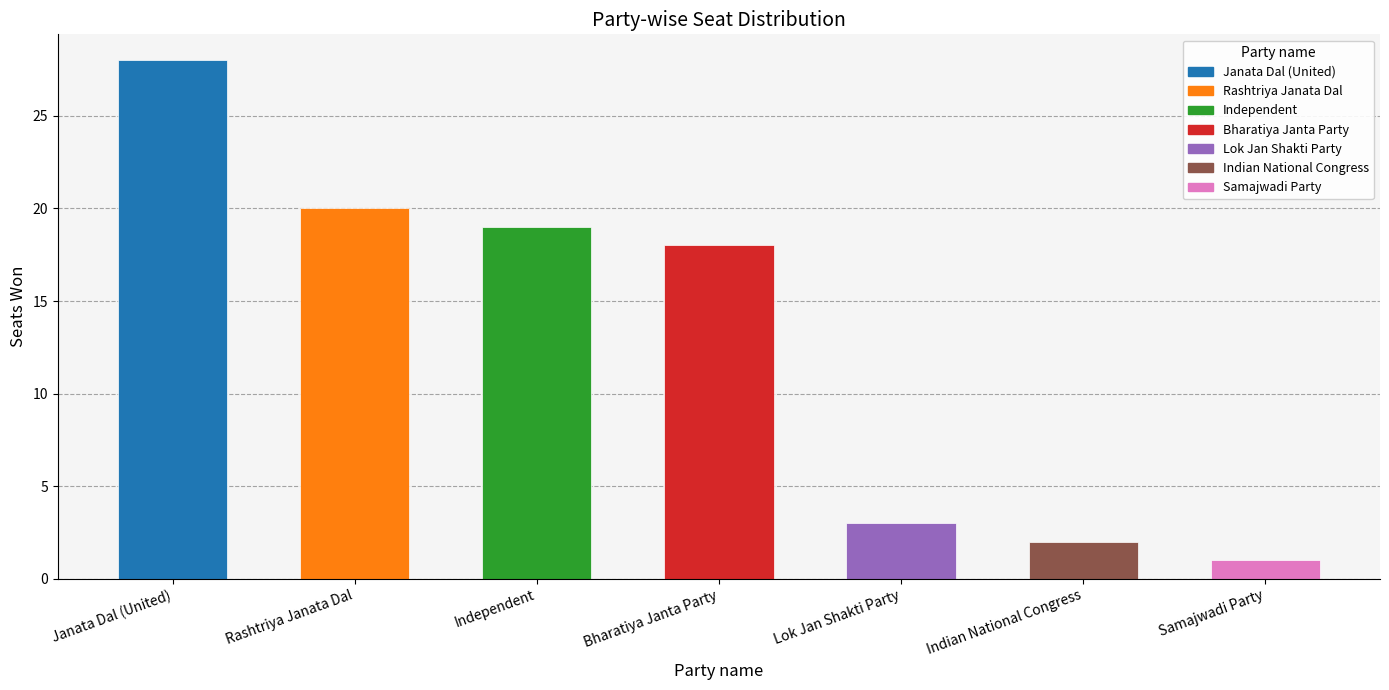

What position from the left is Independent?

3